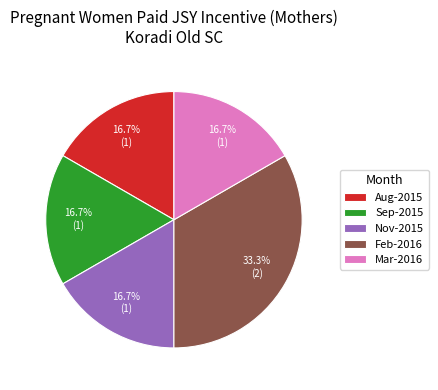

Combined, what portion of the pie is Sep-2015 and Feb-2016?

50.0%